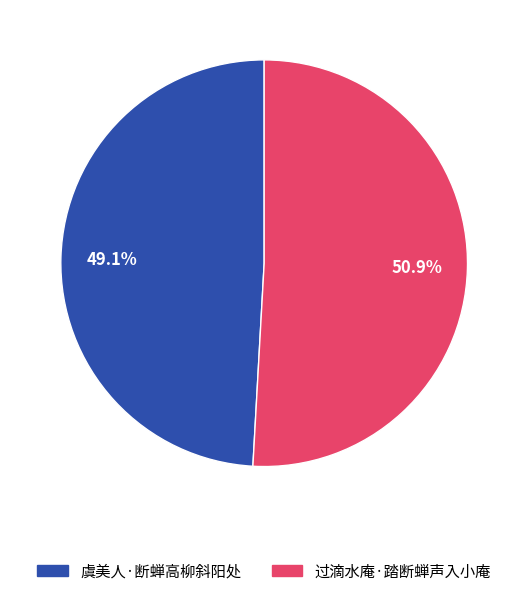

What is the total percentage of 虞美人·断蝉高柳斜阳处 and 过滴水庵·踏断蝉声入小庵?

100.0%